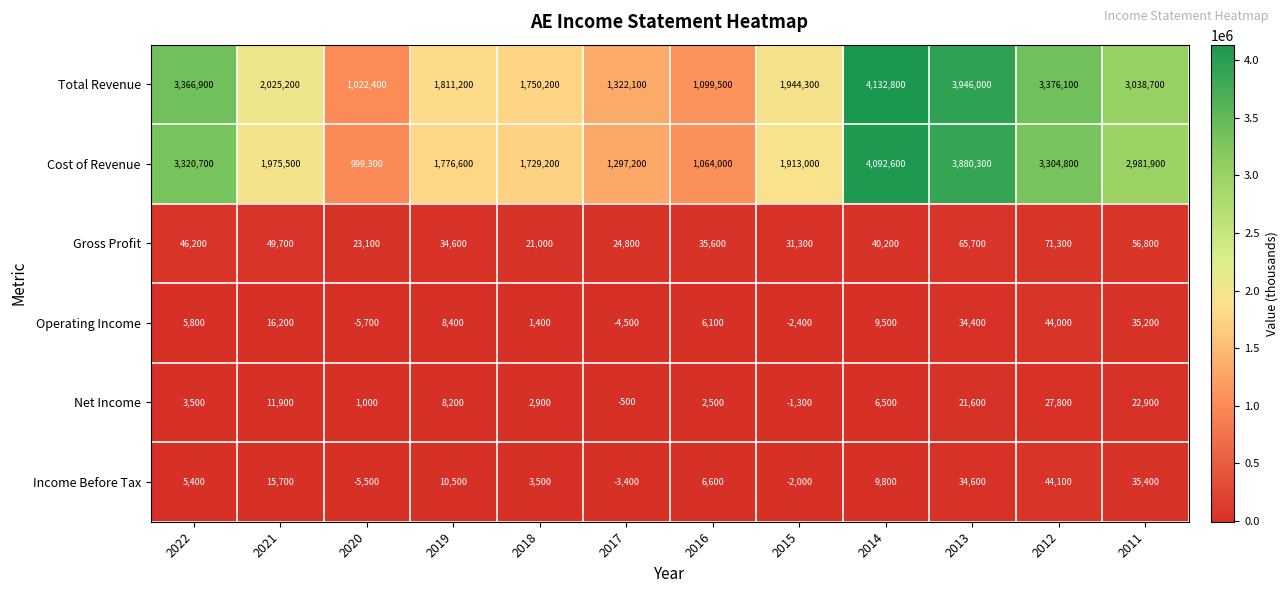

At which label does Net Income first exceed 6500?

2021